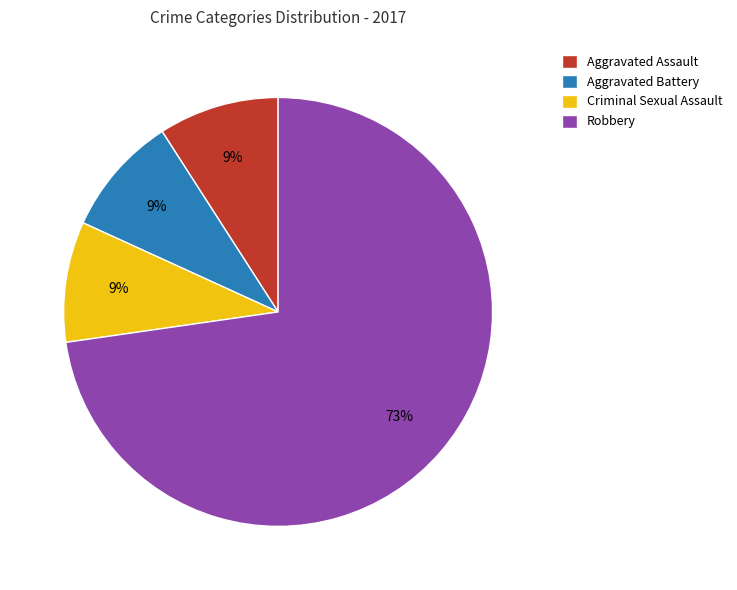

To the nearest percent, what percentage of the pie is Criminal Sexual Assault?

9%